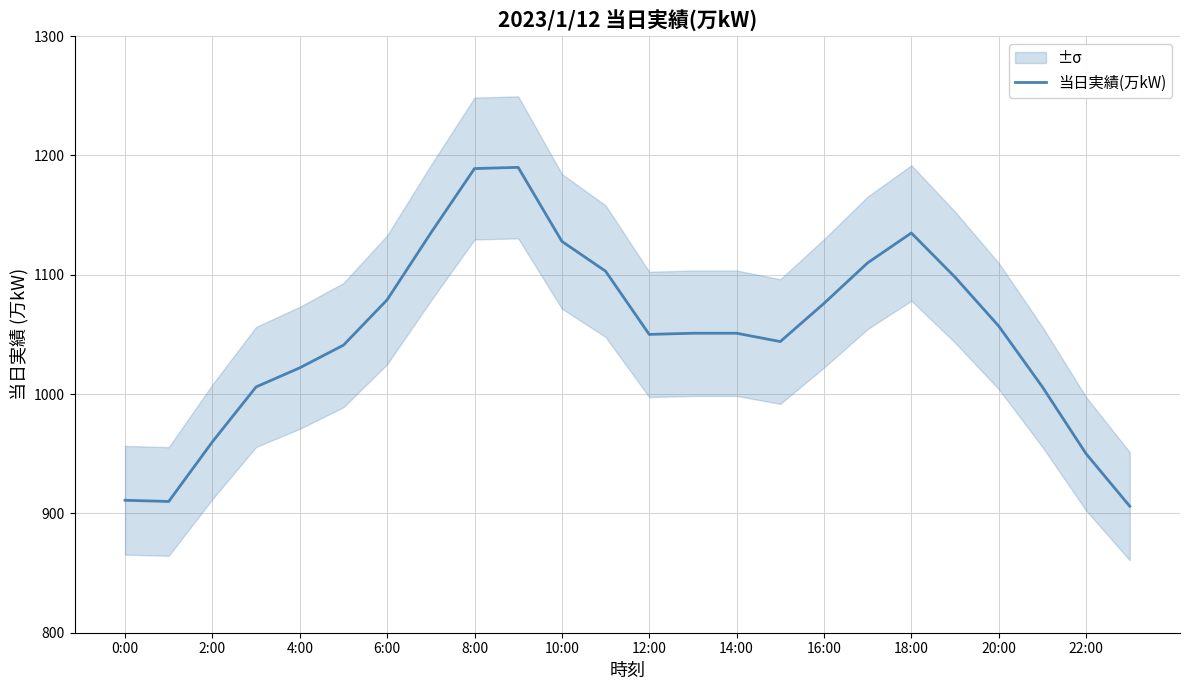

The 当日実績(万kW) series shows 1465 at 20:00. True or false?

False